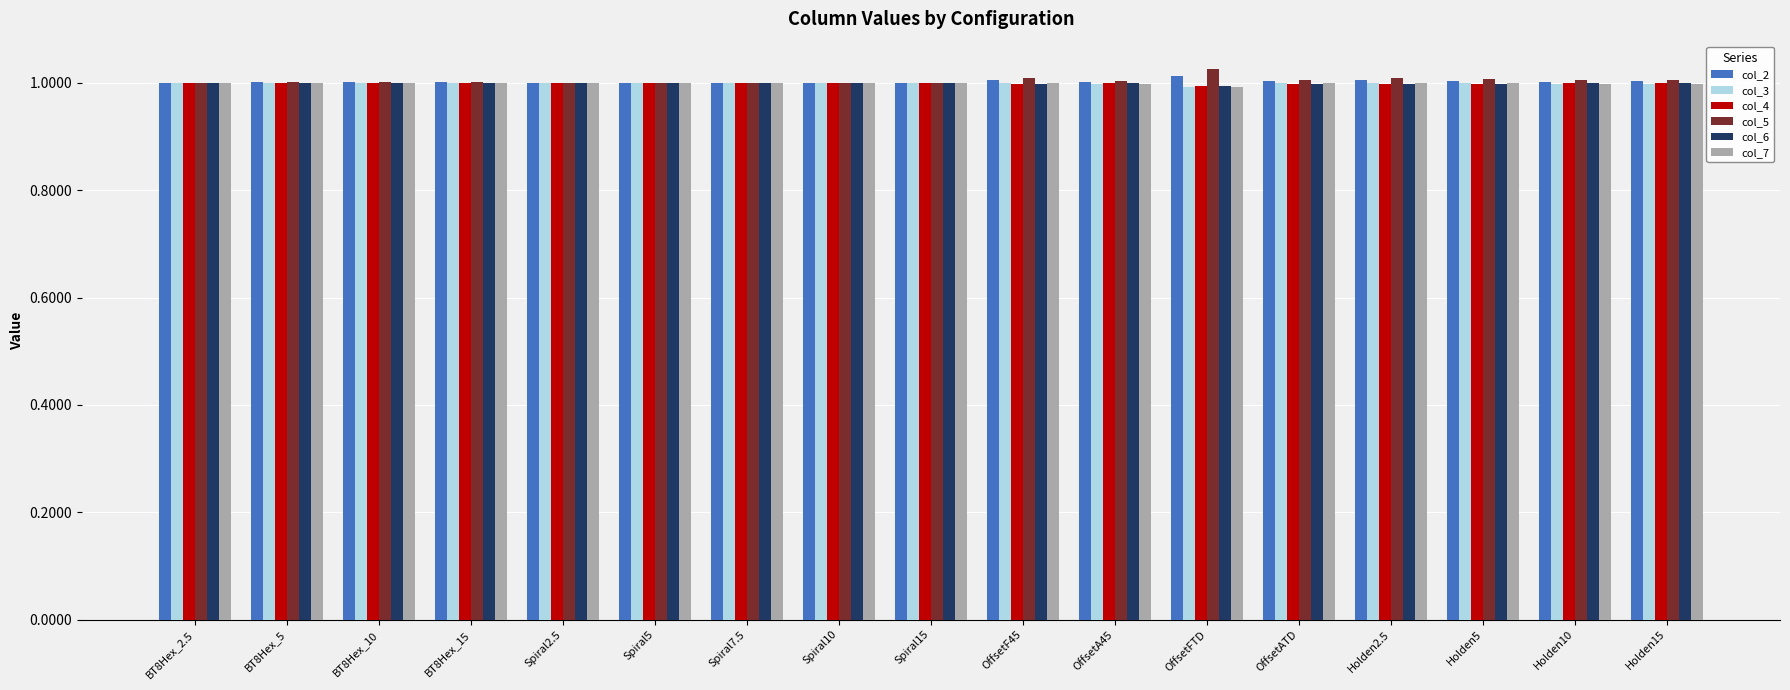

At how many categories does at least one series exceed 0?

17